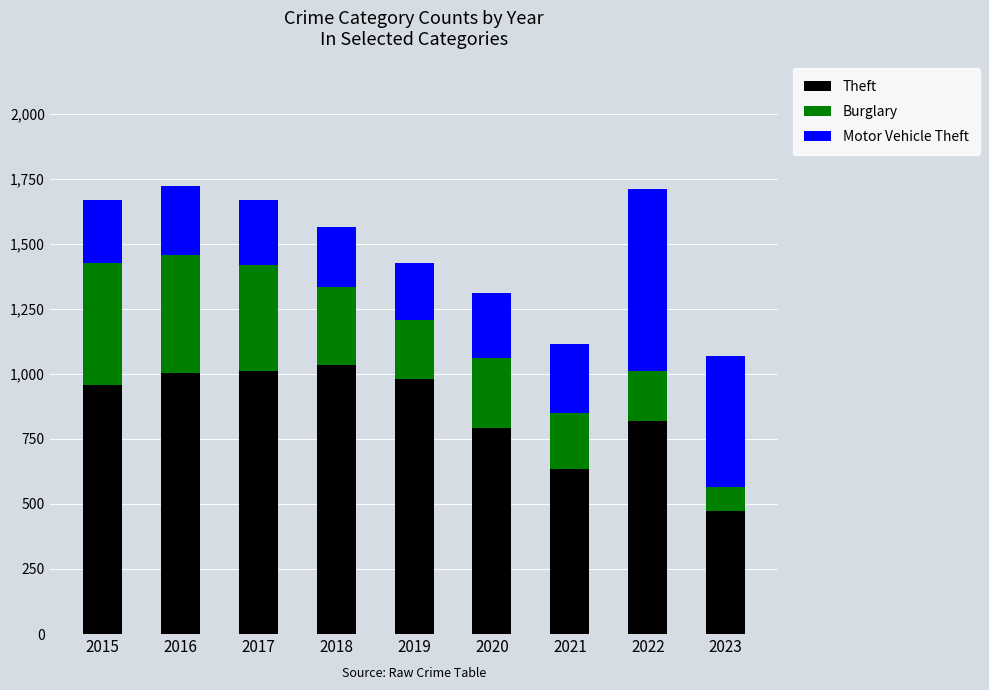

Reading left to right, transcribe the values for Theft.

958	1002	1011	1034	978	790	635	820	473